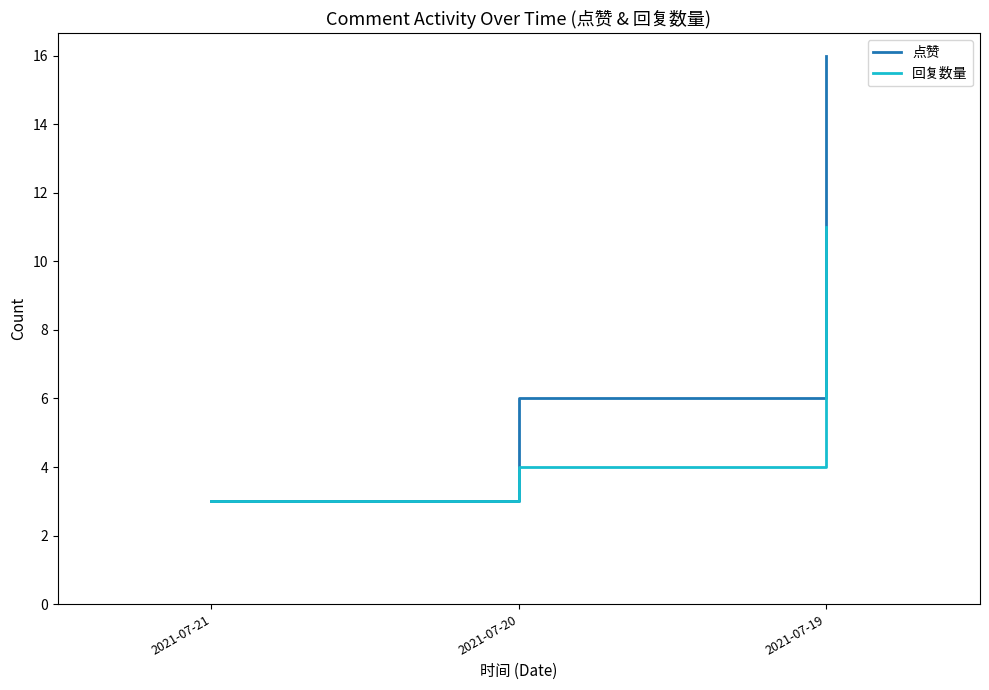

Rank the categories by 点赞 value from highest to lowest.

2021-07-19, 2021-07-20, 2021-07-21